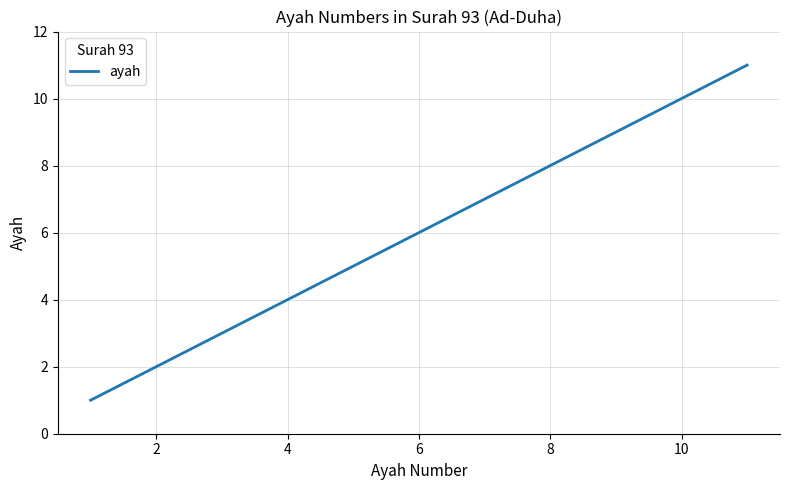

What is the greatest value displayed?

11